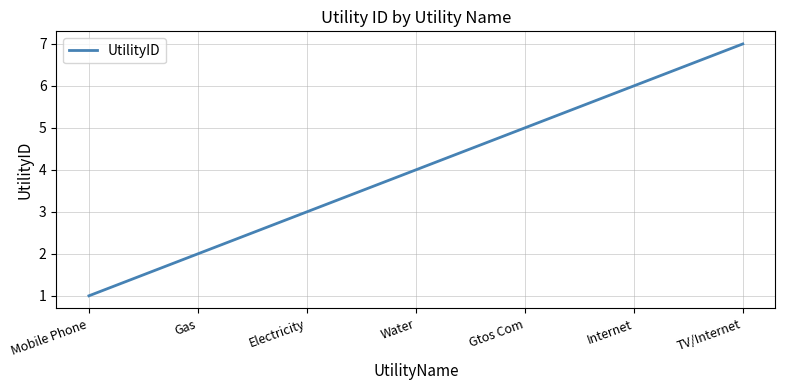

What is the minimum value shown in the chart?

1